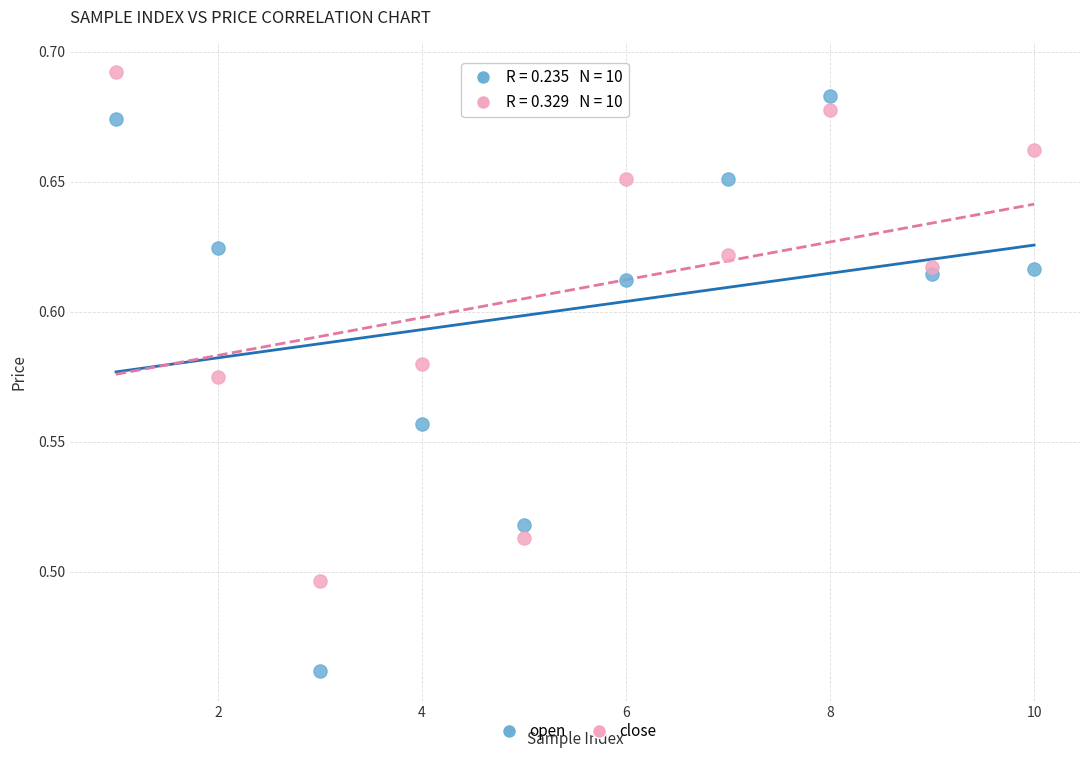

Which series has the widest spread of Y values?

open